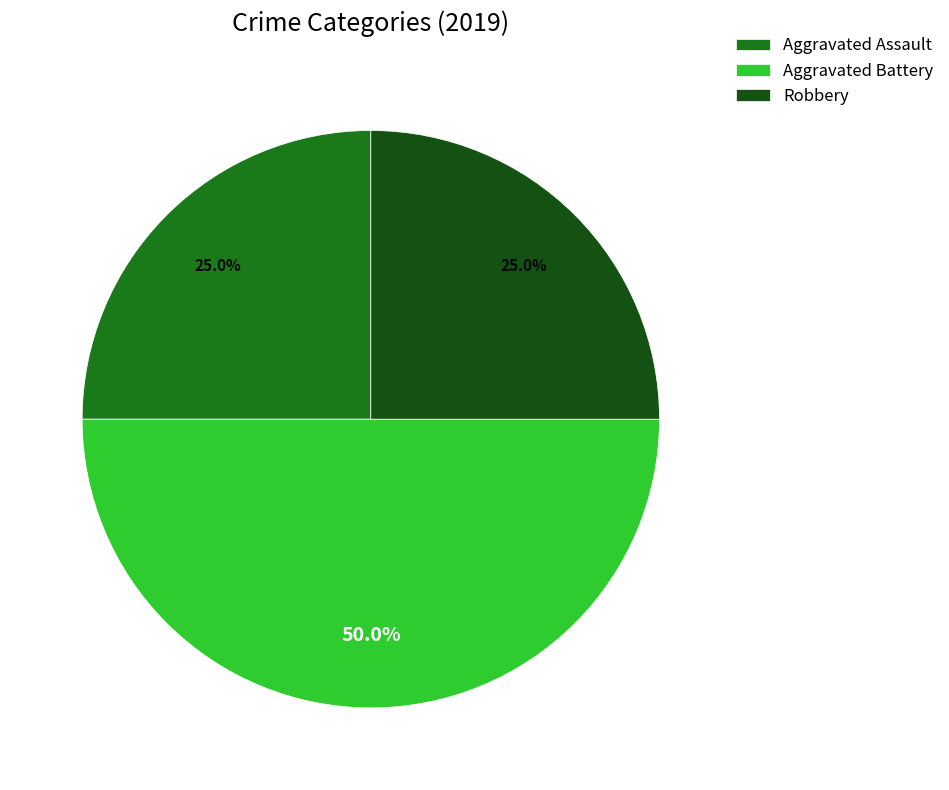

Combined, what portion of the pie is Aggravated Assault and Aggravated Battery?

75.0%